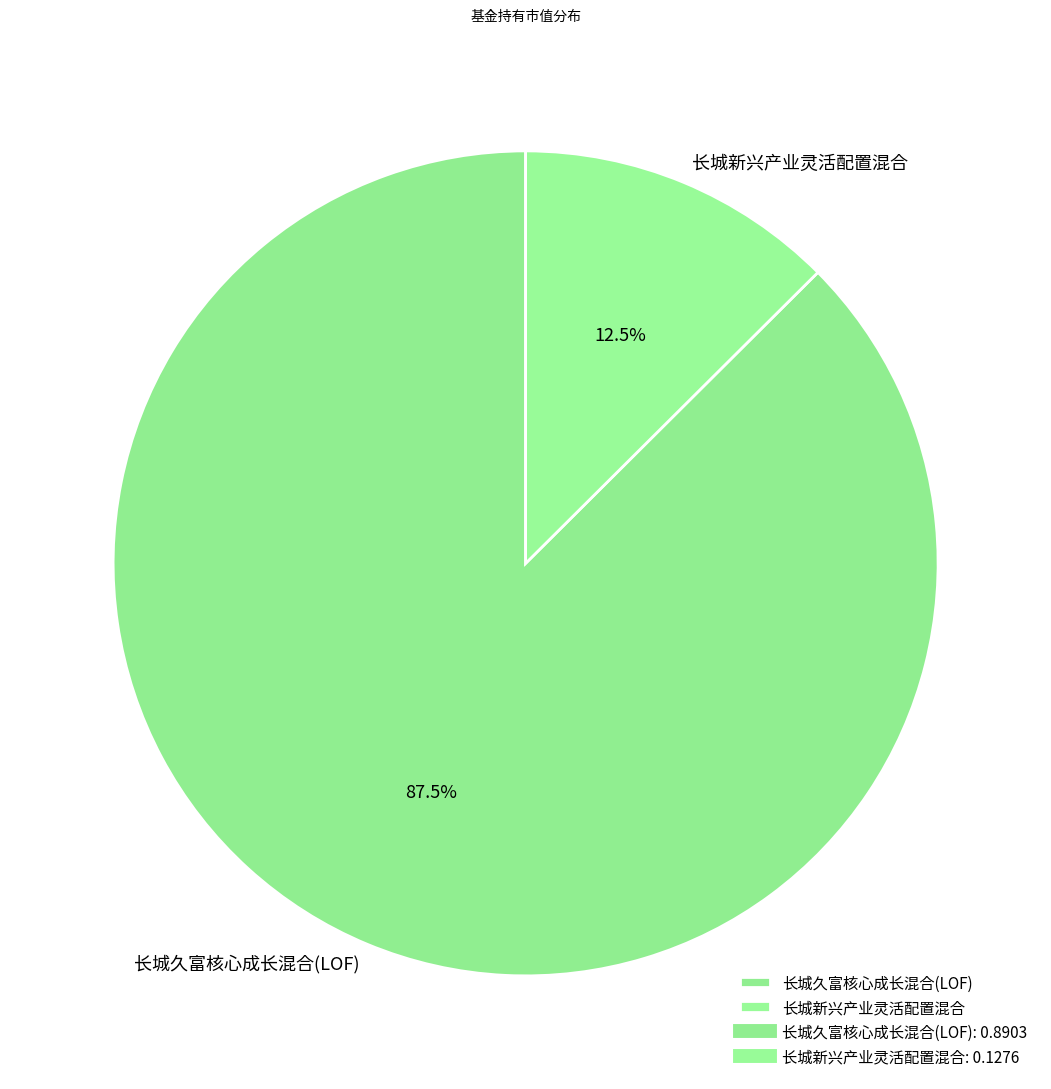

What is the majority slice?

长城久富核心成长混合(LOF)